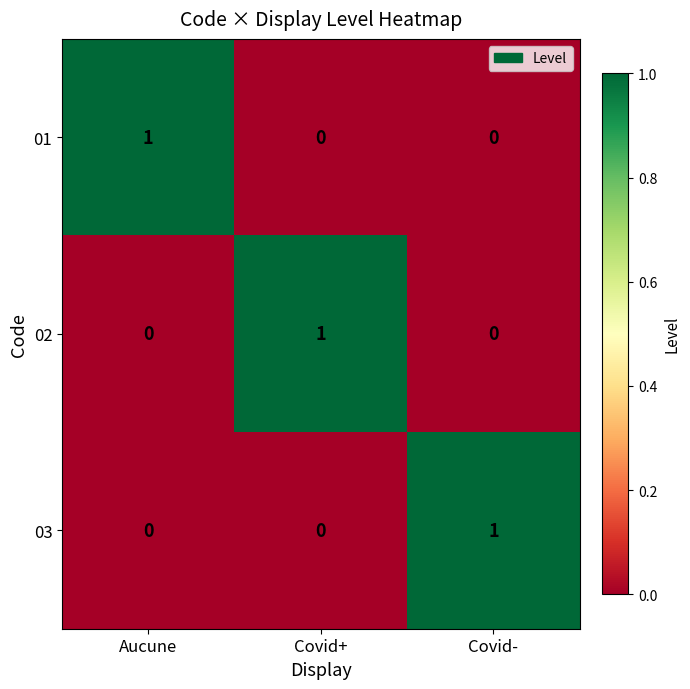

At how many categories does at least one series exceed 0?

3